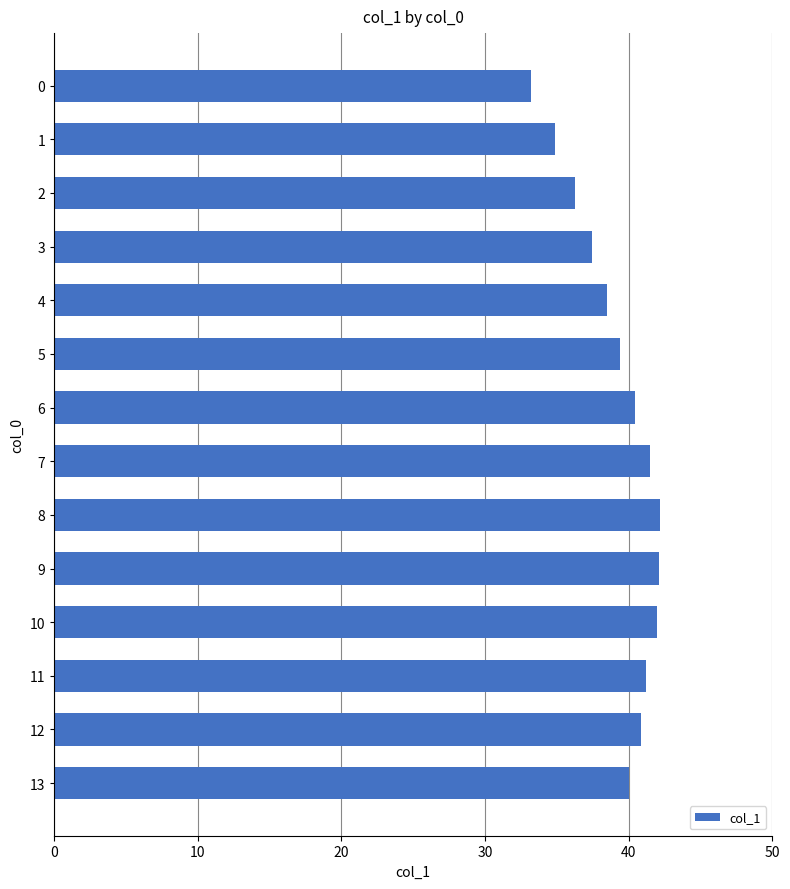

How many categories are shown in the chart?

14